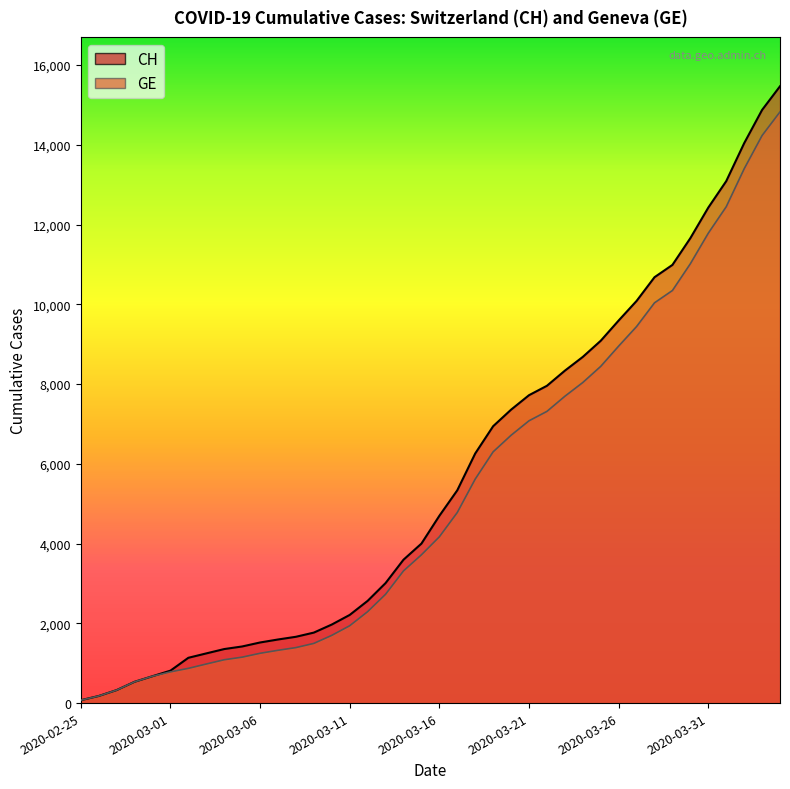

True or false: CH and GE intersect in this chart.

False